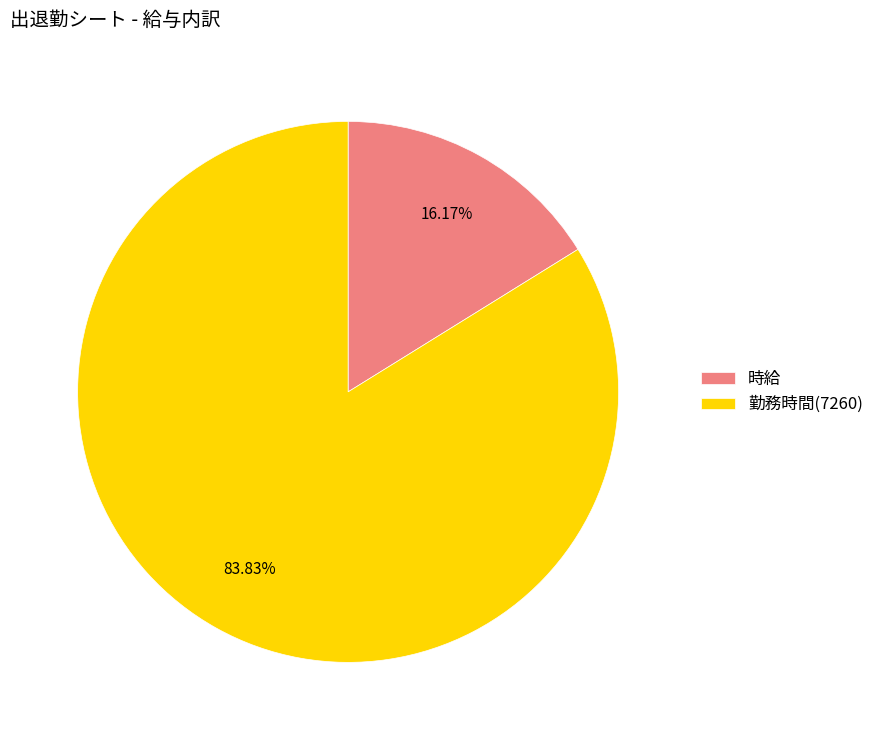

Which category has the biggest portion of the pie?

勤務時間(7260)